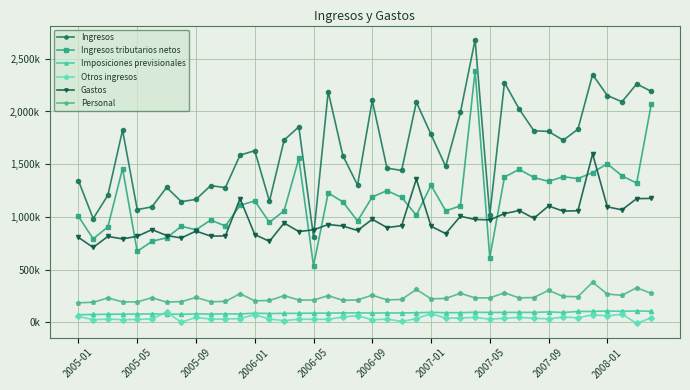

What are all the series names shown in the legend?

Ingresos, Ingresos tributarios netos, Imposiciones previsionales, Otros ingresos, Gastos, Personal